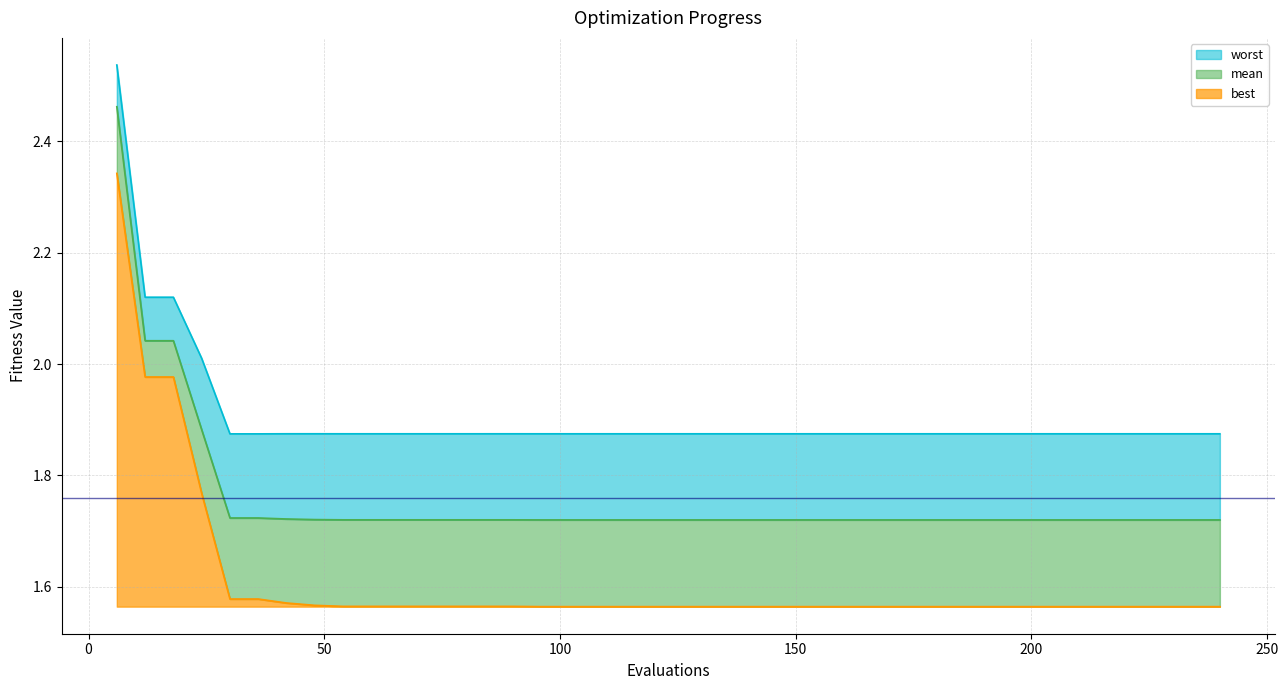

True or false: best has more than 1 interior local peaks.

False